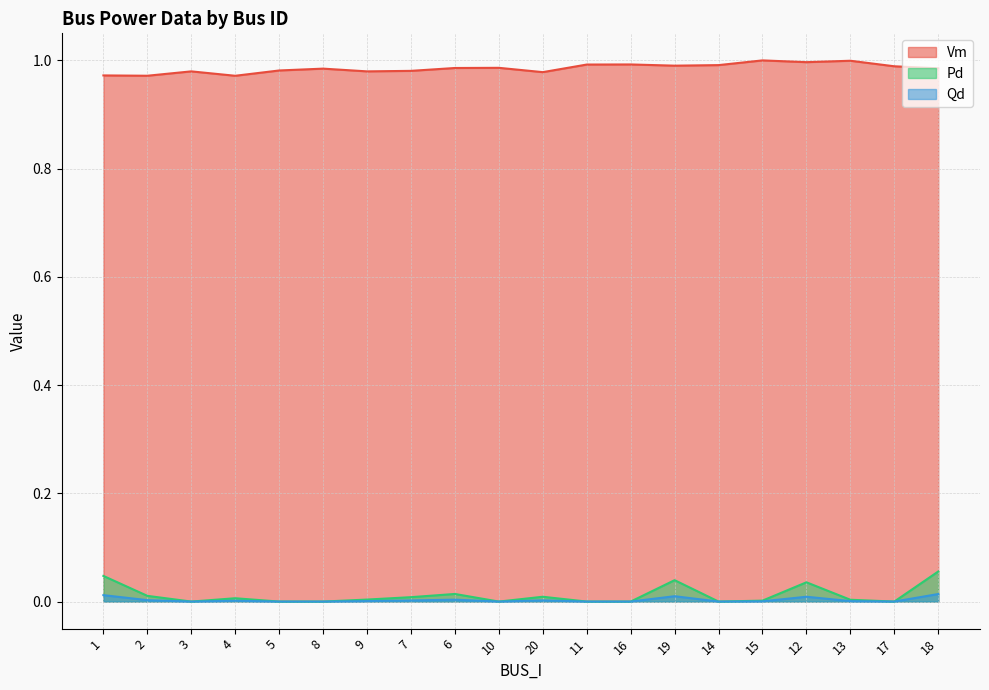

Which series changed the most between 7 and 10?

Pd